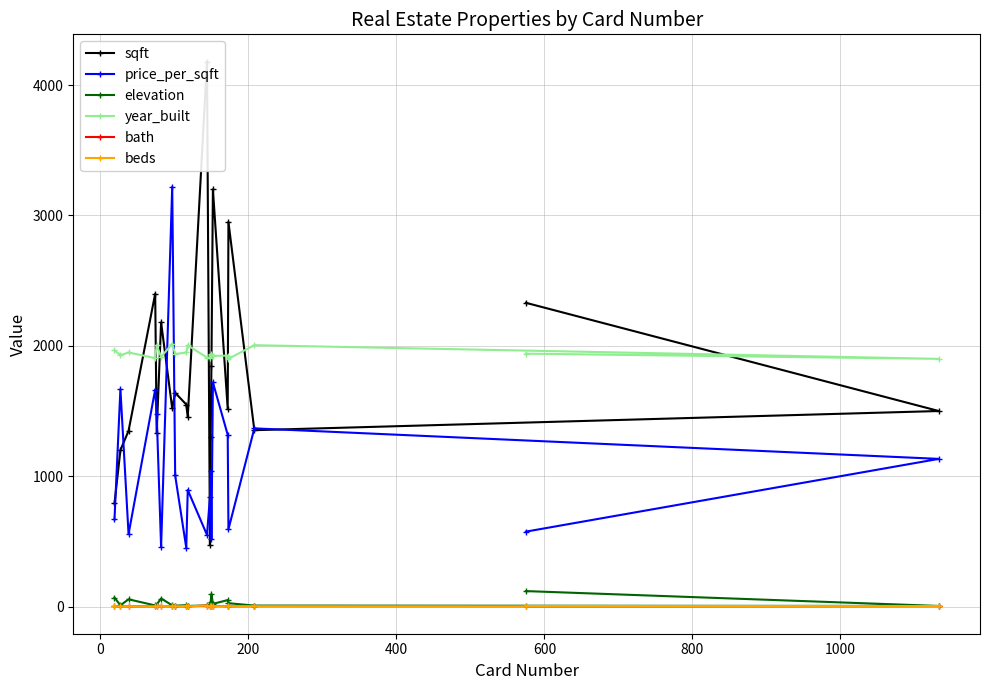

Which series has the largest total across all categories?

year_built